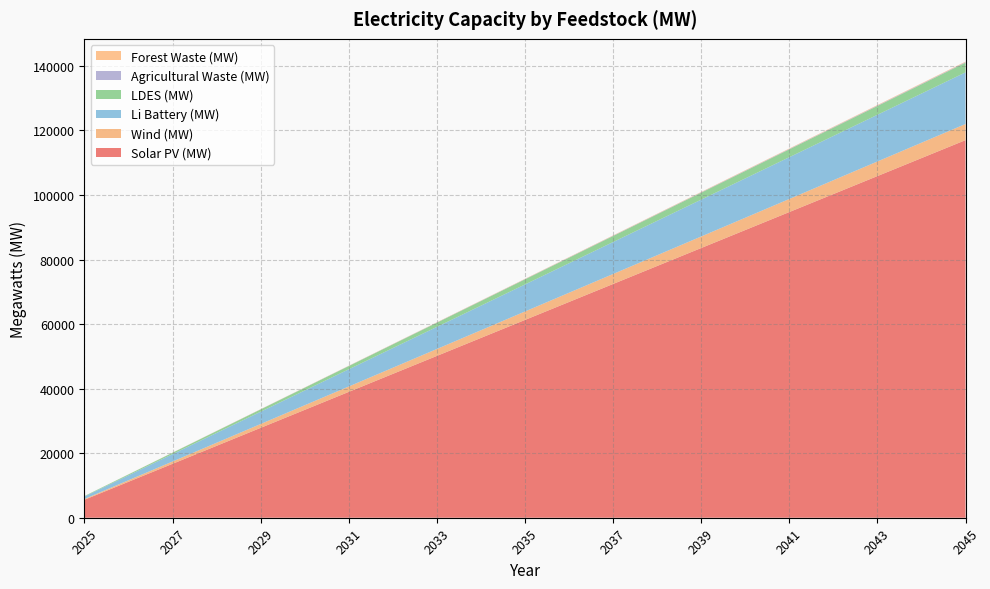

Reading left to right, list all the values displayed in this chart.

Solar PV (MW): 5571.4	11142.9	16714.3	22285.7	27857.1	33428.6	39000.0	44571.4	50142.9	55714.3	61285.7	66857.1	72428.6	78000.0	83571.4	89142.9	94714.3	100285.7	105857.1	111428.6	117000.0
Wind (MW): 238.1	476.2	714.3	952.4	1190.5	1428.6	1666.7	1904.8	2142.9	2381.0	2619.0	2857.1	3095.2	3333.3	3571.4	3809.5	4047.6	4285.7	4523.8	4761.9	5000.0
Li Battery (MW): 761.9	1523.8	2285.7	3047.6	3809.5	4571.4	5333.3	6095.2	6857.1	7619.0	8381.0	9142.9	9904.8	10666.7	11428.6	12190.5	12952.4	13714.3	14476.2	15238.1	16000.0
LDES (MW): 142.9	285.7	428.6	571.4	714.3	857.1	1000.0	1142.9	1285.7	1428.6	1571.4	1714.3	1857.1	2000.0	2142.9	2285.7	2428.6	2571.4	2714.3	2857.1	3000.0
Agricultural Waste (MW): 7.6	15.2	22.9	30.5	38.1	45.7	53.3	61.0	68.6	76.2	83.8	91.4	99.0	106.7	114.3	121.9	129.5	137.1	144.8	152.4	160.0
Forest Waste (MW): 7.6	15.2	22.9	30.5	38.1	45.7	53.3	61.0	68.6	76.2	83.8	91.4	99.0	106.7	114.3	121.9	129.5	137.1	144.8	152.4	160.0